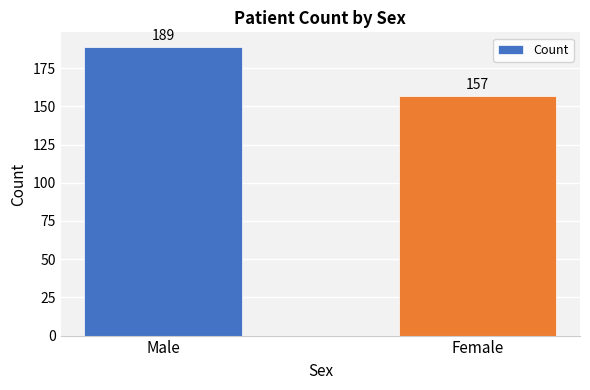

What value does the data have at Male, to the nearest 10?

190